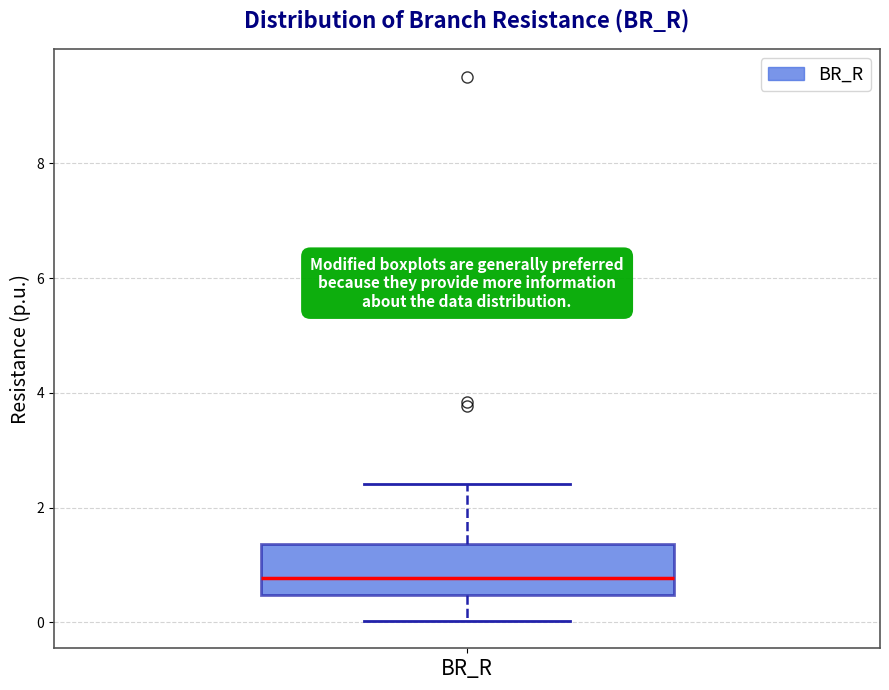

Transcribe this box plot: give where the median line is, the range the box spans, and where the two whiskers end, as read against the y-axis. The values are not printed on the chart, so give them approximately, as read against the axis.

median 0.8, box 0.4 to 1.4, whiskers 0.0 to 2.4